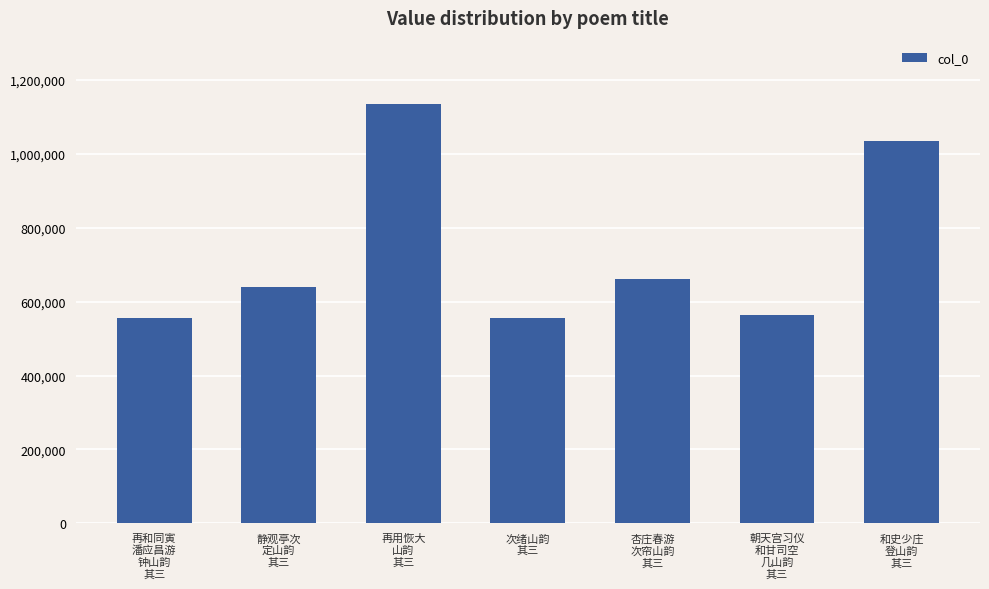

Approximately how many times larger is the value at 朝天宫习仪
和甘司空
几山韵
其三 compared to 静观亭次
定山韵
其三?

0.9